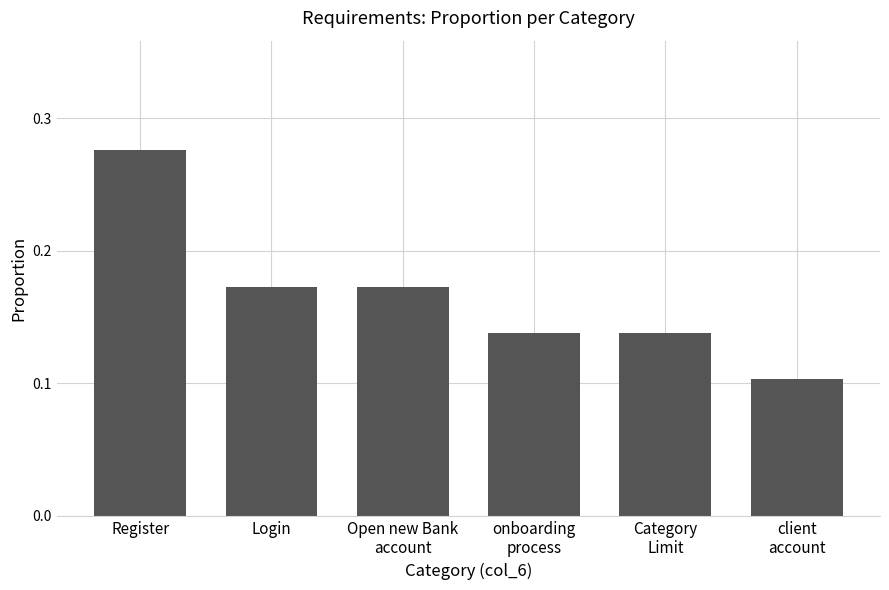

What is the sum of all values?

1.0